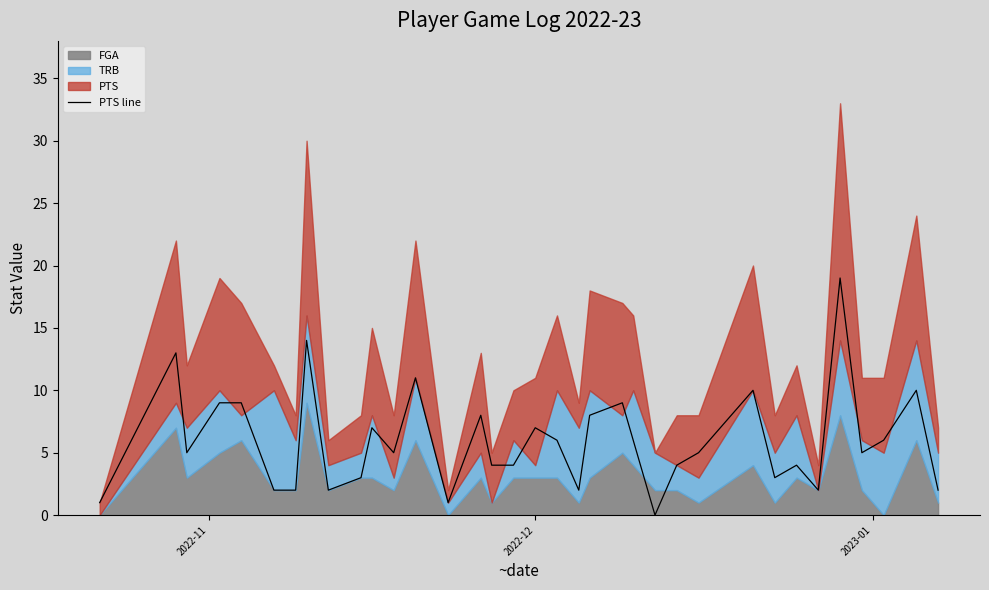

What is the maximum value for PTS line?

19